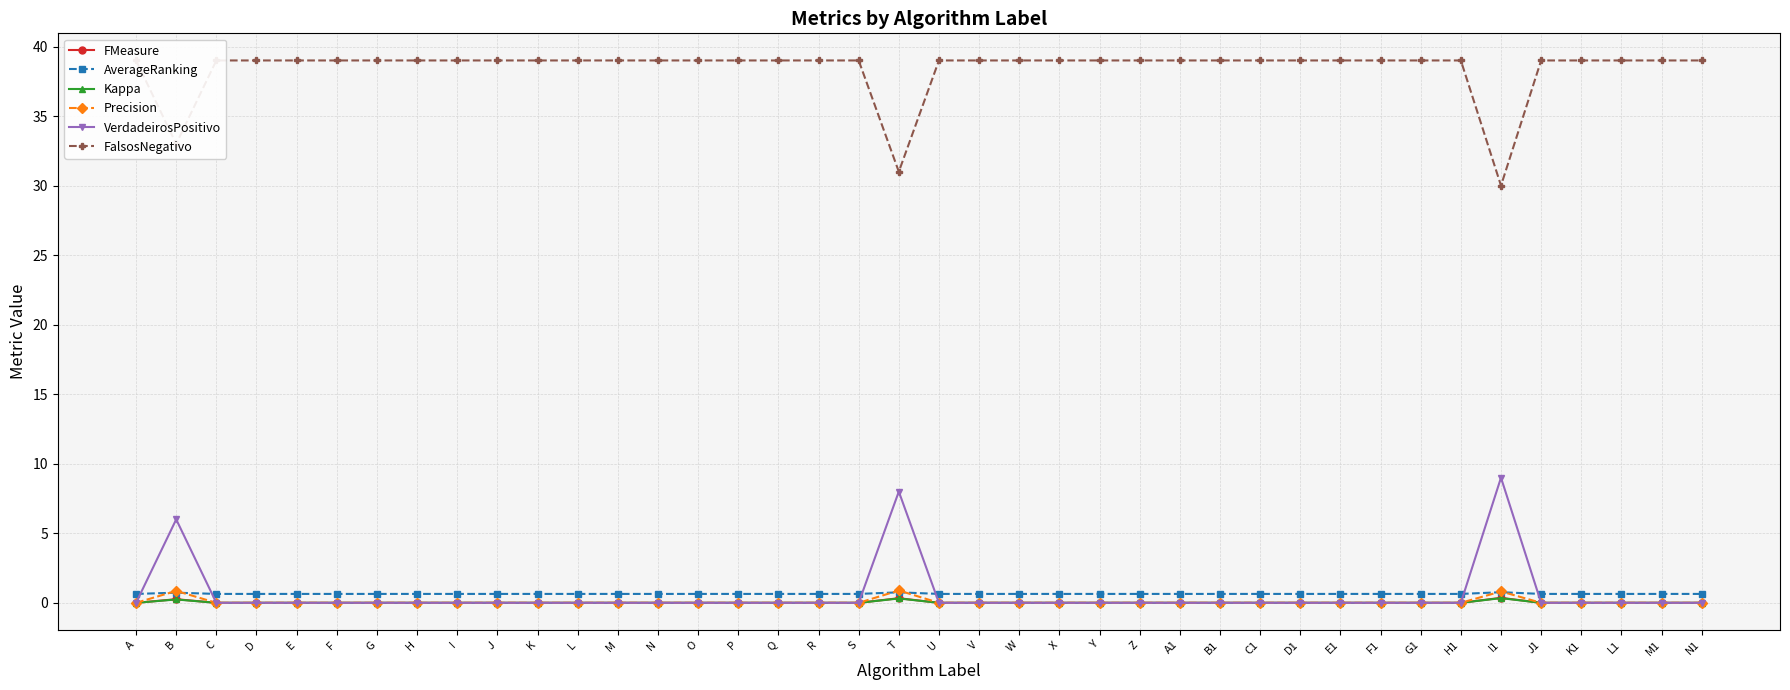

Is this an area chart (filled region under the line)?

No